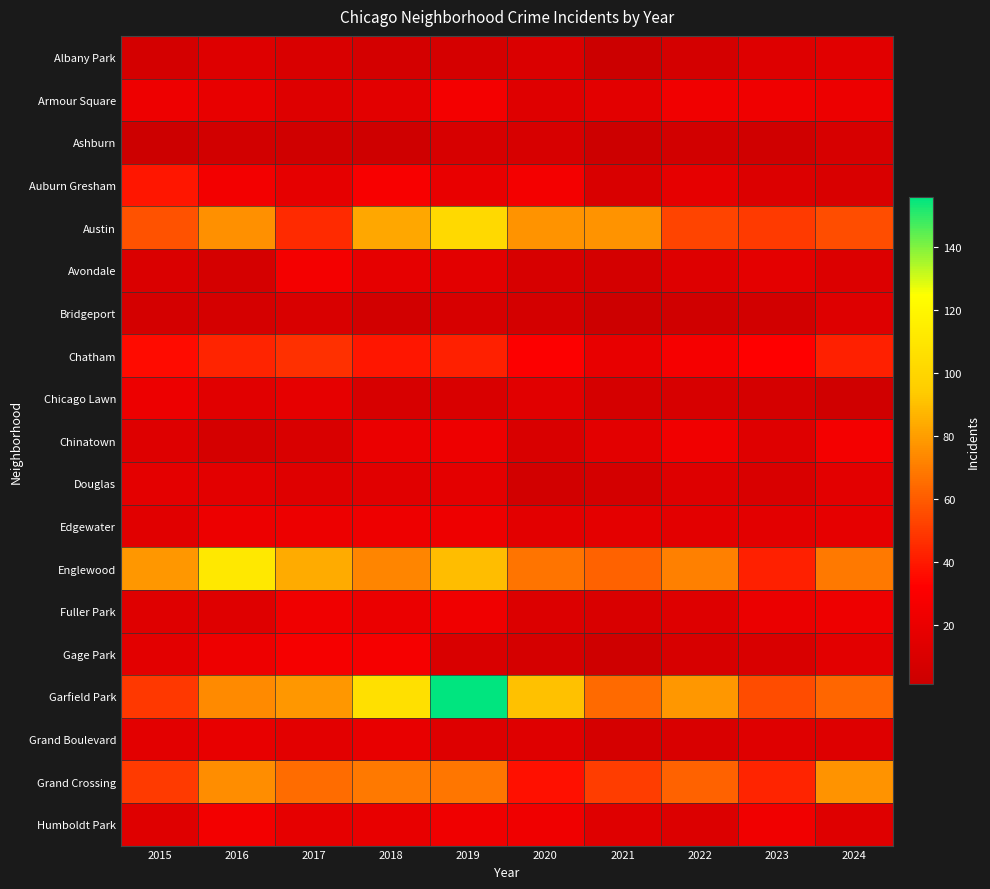

Reading right to left, transcribe all the data shown in this chart.

Albany Park: 2024=14	2023=12	2022=6	2021=1	2020=10	2019=7	2018=6	2017=9	2016=12	2015=6
Armour Square: 2024=21	2023=23	2022=24	2021=15	2020=13	2019=26	2018=15	2017=12	2016=18	2015=22
Ashburn: 2024=8	2023=4	2022=5	2021=2	2020=8	2019=8	2018=3	2017=4	2016=5	2015=2
Auburn Gresham: 2024=9	2023=11	2022=17	2021=9	2020=26	2019=19	2018=28	2017=17	2016=25	2015=39
Austin: 2024=56	2023=50	2022=53	2021=77	2020=77	2019=102	2018=83	2017=45	2016=76	2015=57
Avondale: 2024=11	2023=16	2022=12	2021=6	2020=8	2019=15	2018=17	2017=26	2016=7	2015=10
Bridgeport: 2024=12	2023=5	2022=4	2021=2	2020=6	2019=8	2018=5	2017=9	2016=7	2015=6
Chatham: 2024=42	2023=32	2022=27	2021=18	2020=31	2019=42	2018=39	2017=47	2016=43	2015=36
Chicago Lawn: 2024=4	2023=7	2022=8	2021=7	2020=14	2019=9	2018=8	2017=17	2016=14	2015=21
Chinatown: 2024=26	2023=13	2022=24	2021=15	2020=9	2019=22	2018=20	2017=9	2016=7	2015=12
Douglas: 2024=15	2023=9	2022=12	2021=6	2020=5	2019=16	2018=14	2017=13	2016=15	2015=16
Edgewater: 2024=17	2023=15	2022=15	2021=16	2020=15	2019=22	2018=22	2017=21	2016=21	2015=14
Englewood: 2024=69	2023=42	2022=71	2021=62	2020=67	2019=90	2018=73	2017=84	2016=111	2015=78
Fuller Park: 2024=22	2023=20	2022=12	2021=9	2020=11	2019=23	2018=20	2017=23	2016=13	2015=13
Gage Park: 2024=15	2023=9	2022=8	2021=3	2020=7	2019=9	2018=27	2017=27	2016=22	2015=15
Garfield Park: 2024=63	2023=55	2022=78	2021=64	2020=91	2019=156	2018=106	2017=78	2016=74	2015=49
Grand Boulevard: 2024=12	2023=13	2022=9	2021=7	2020=13	2019=12	2018=18	2017=15	2016=18	2015=15
Grand Crossing: 2024=77	2023=43	2022=62	2021=51	2020=37	2019=68	2018=69	2017=65	2016=75	2015=50
Humboldt Park: 2024=13	2023=24	2022=11	2021=13	2020=23	2019=23	2018=18	2017=17	2016=25	2015=13